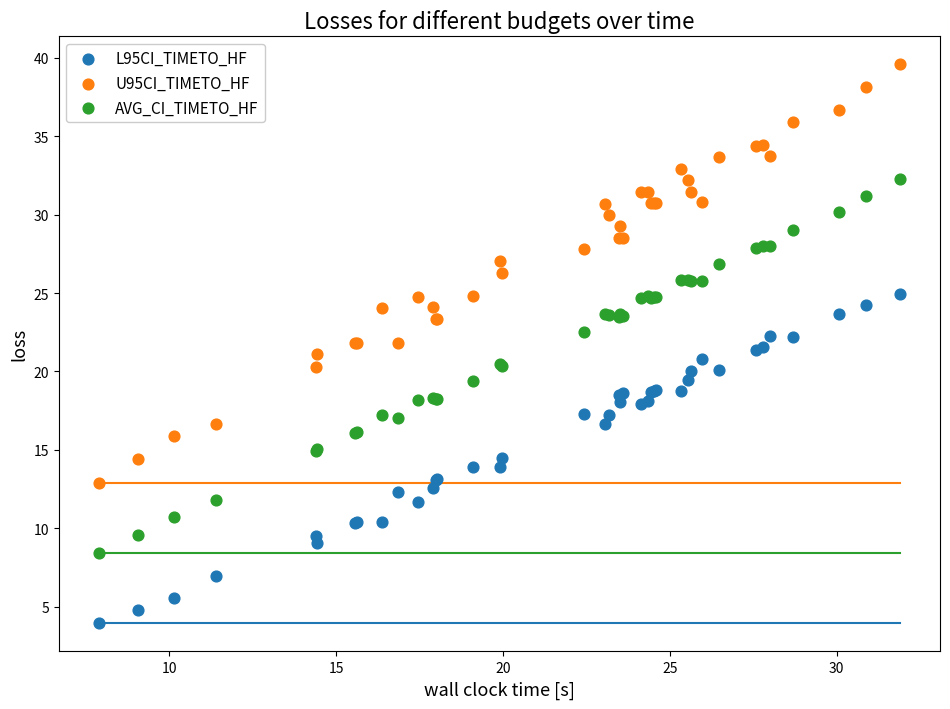

Which series reaches the maximum Y coordinate?

U95CI_TIMETO_HF